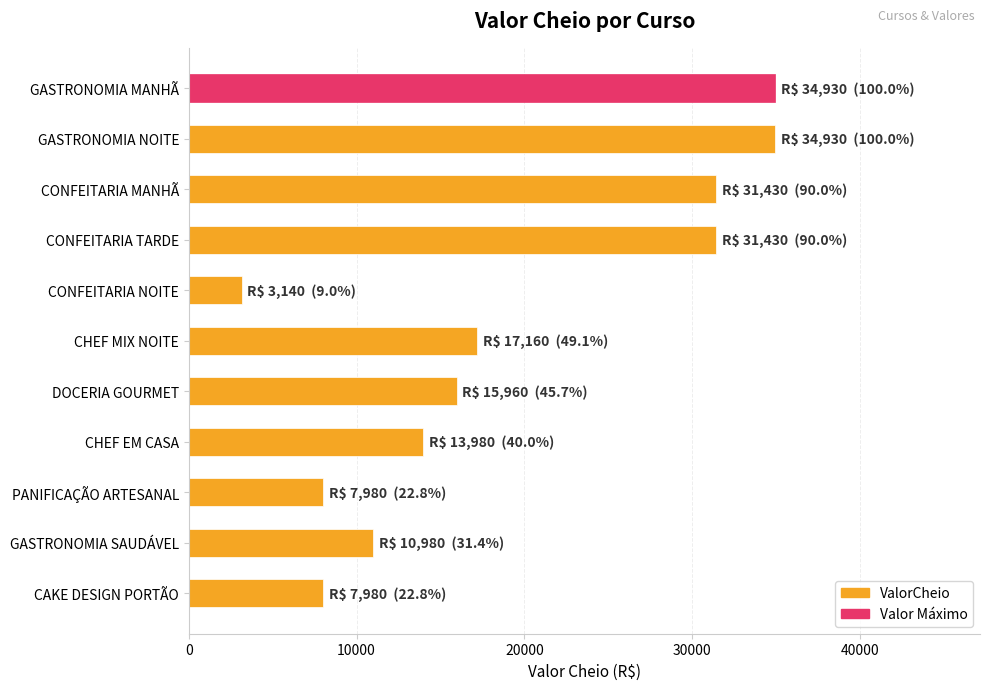

What is the average value?

19082